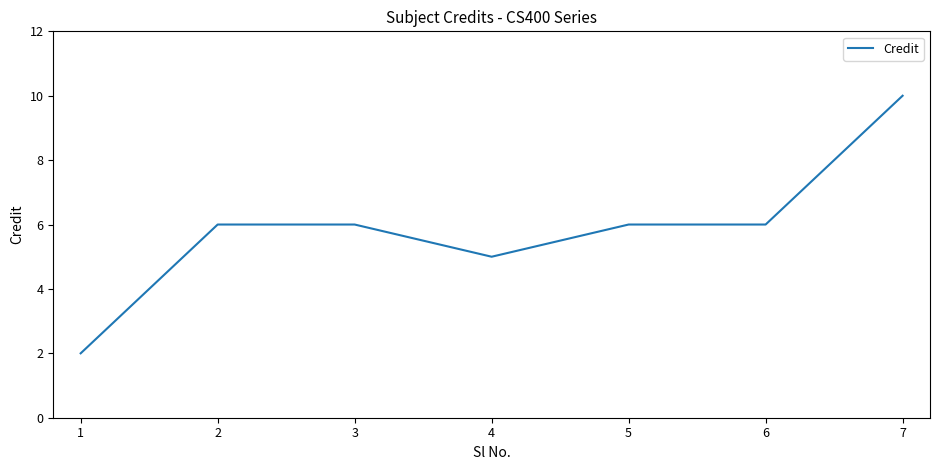

What is the difference between the values at 3 and 1?

4